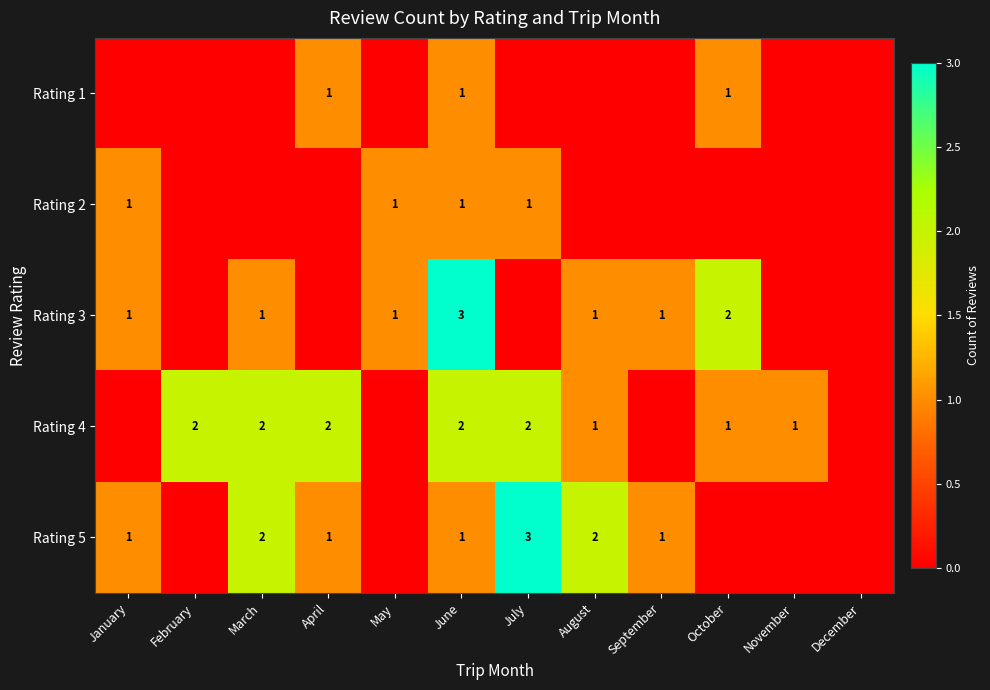

At which category is the sum across all series the highest?

June